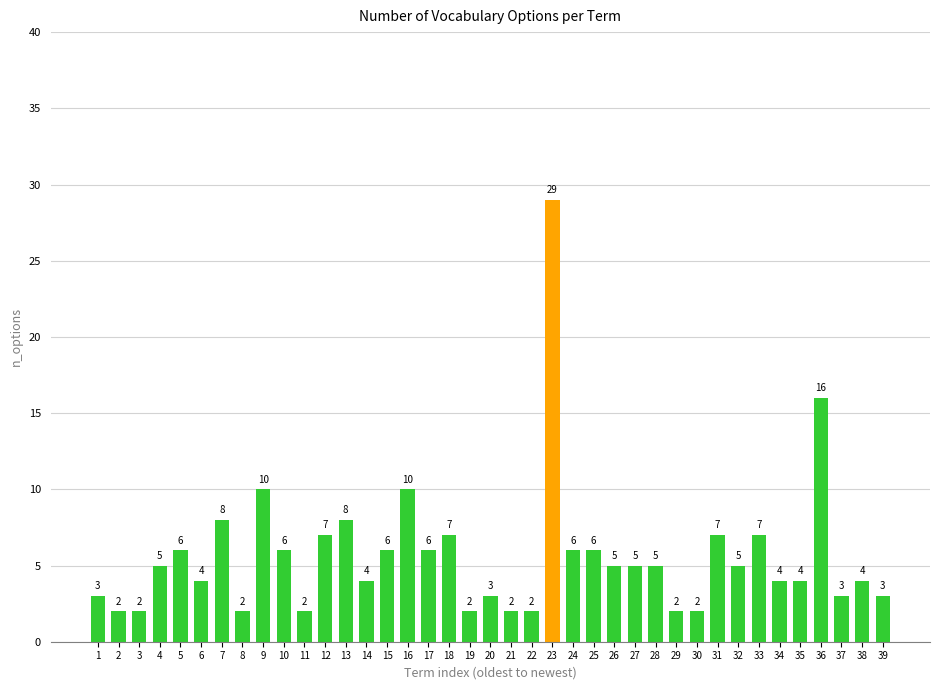

At which label is the value closest to 15?

36